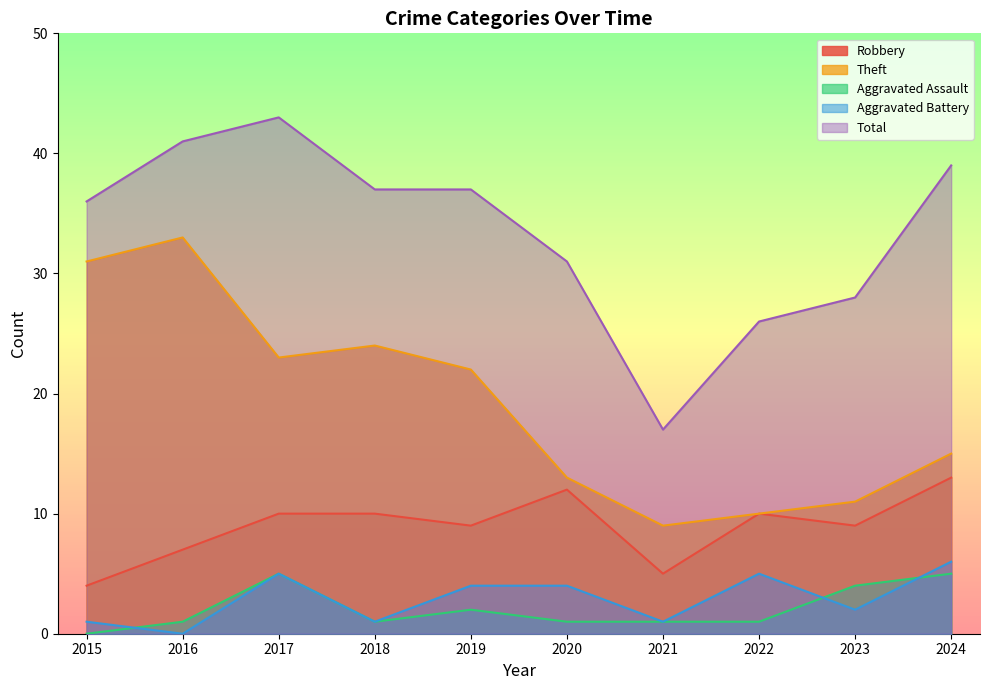

What is the value of the Total point at the 1st from the left?

36